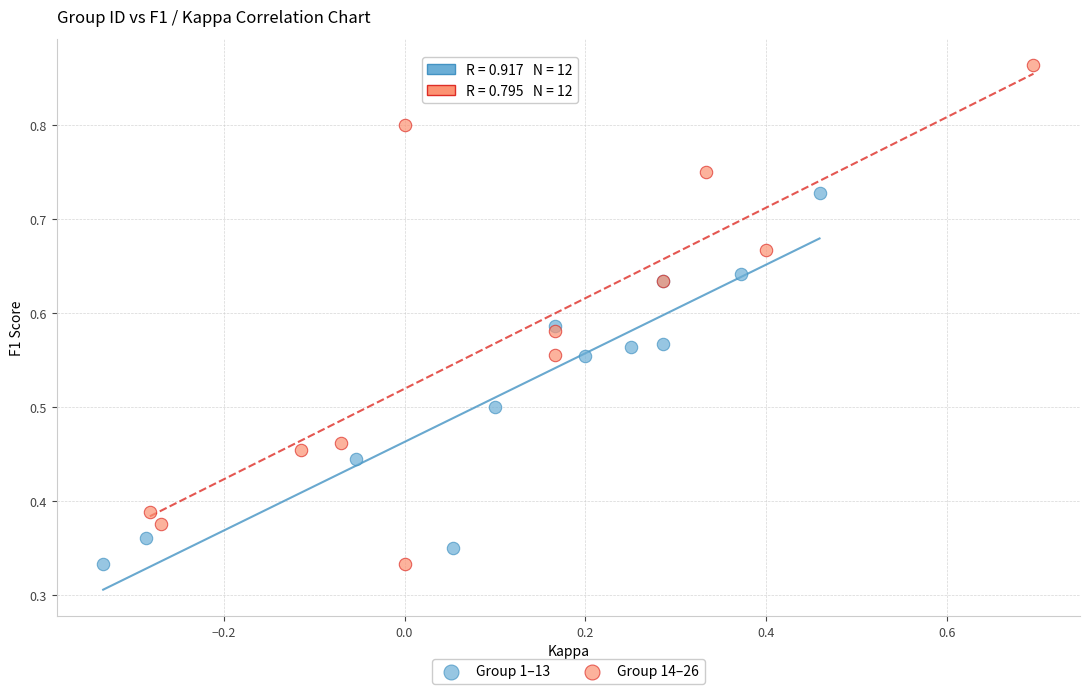

Which series has the widest spread of Y values?

Group 14–26